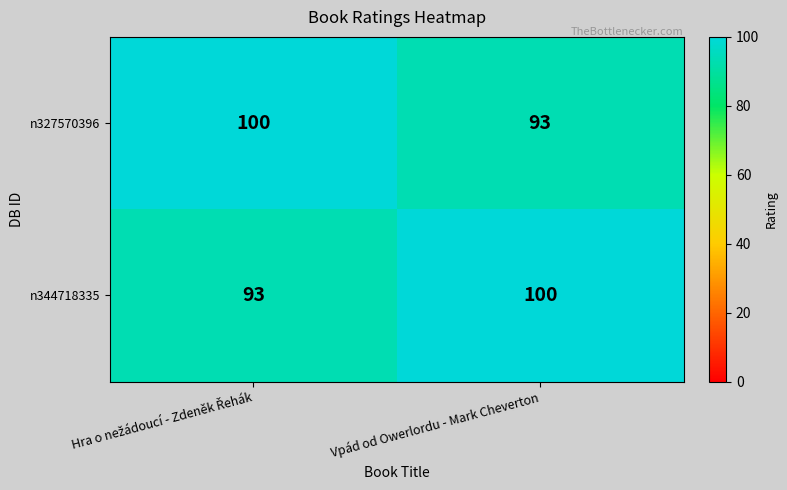

What is the sum of all n344718335 values?

193